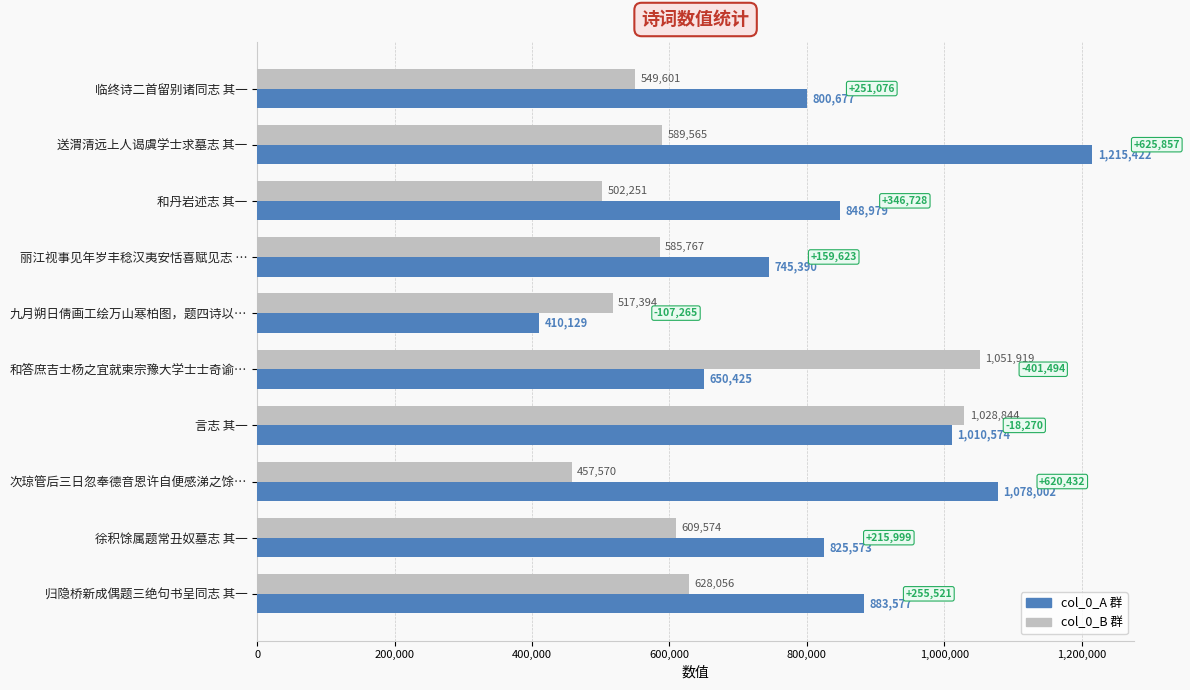

What is the difference between the highest and lowest values at 归隐桥新成偶题三绝句书呈同志 其一?

255521